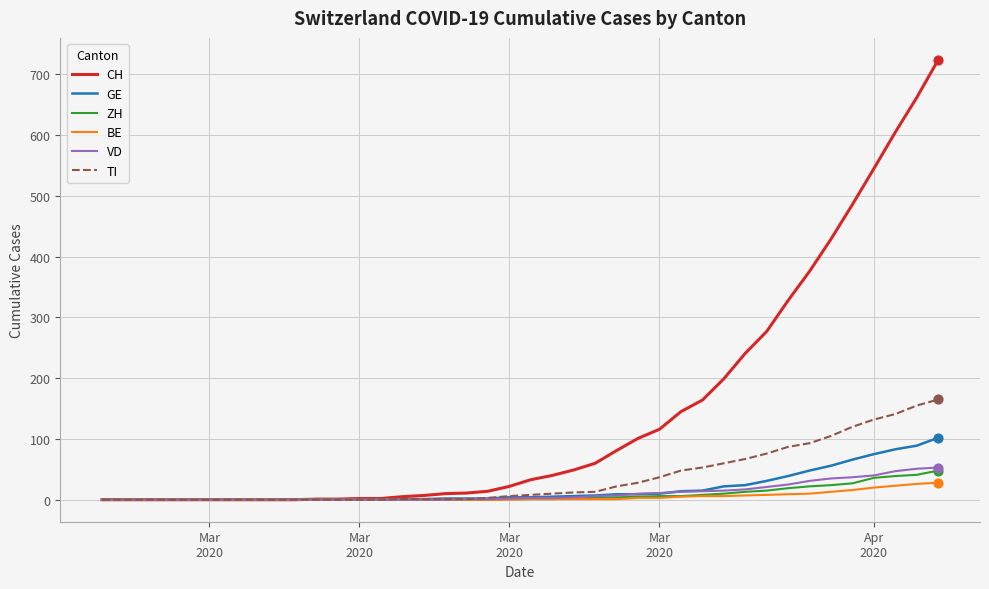

Which series has the largest total across all categories?

CH